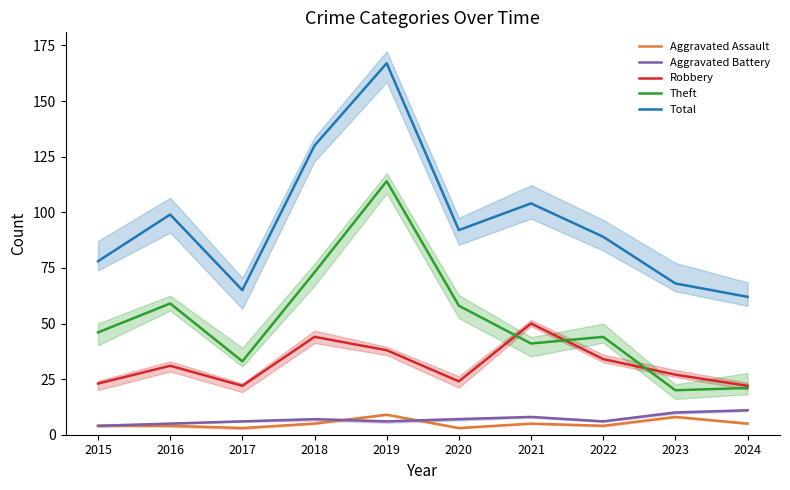

What is the average value of the Robbery series?

32